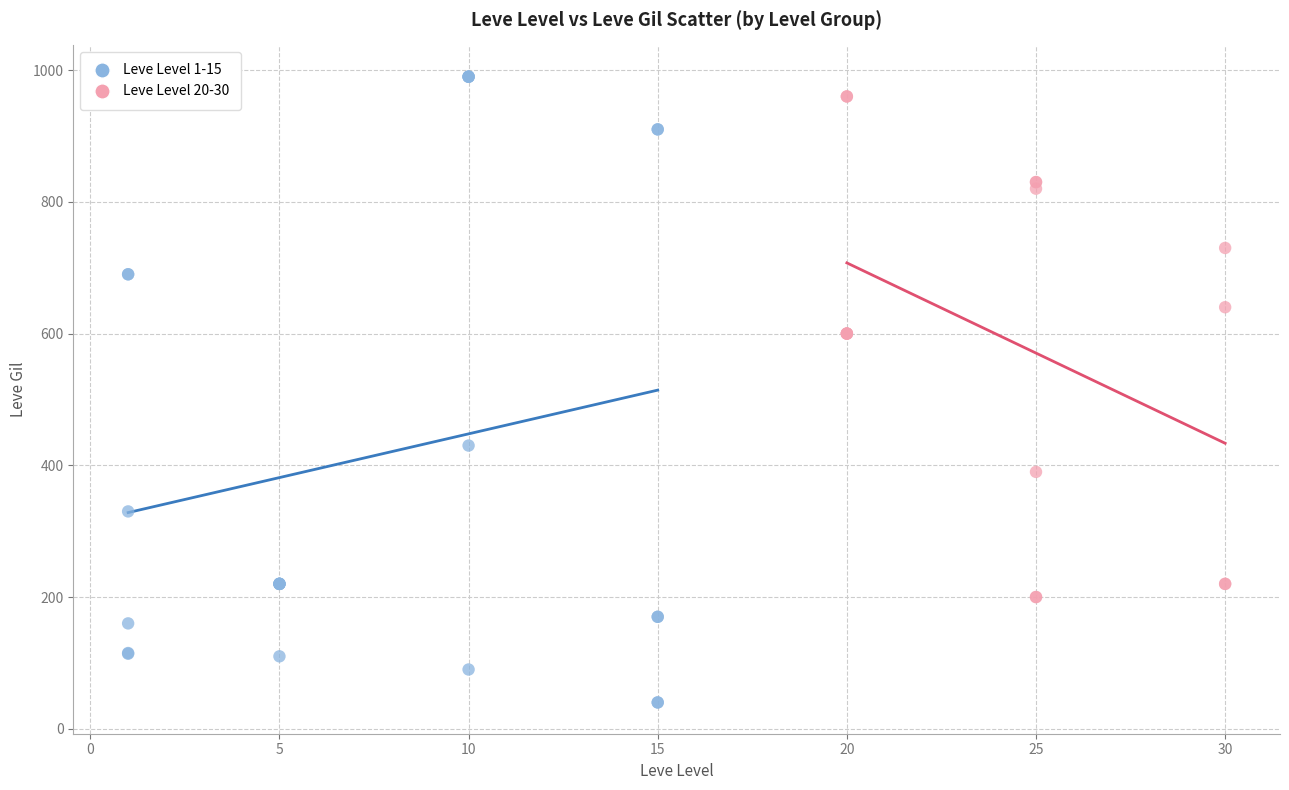

Which series contains the lowest Y value?

Leve Level 1-15